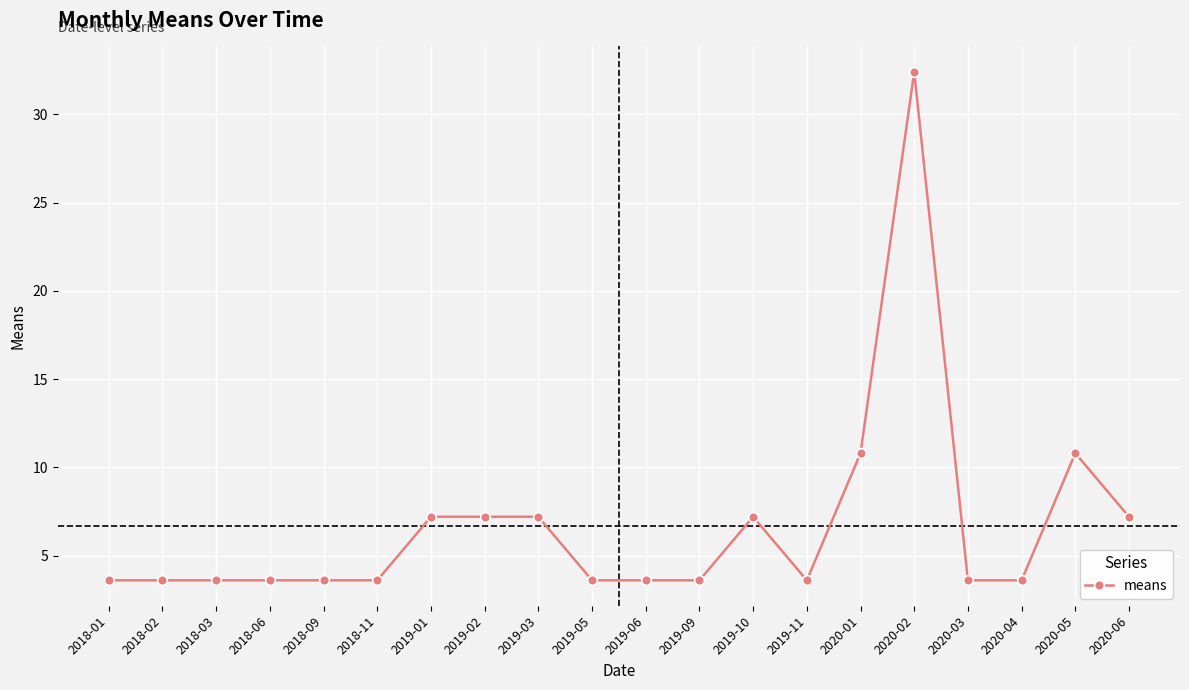

What is the label of the 9th point from the left?

2019-03